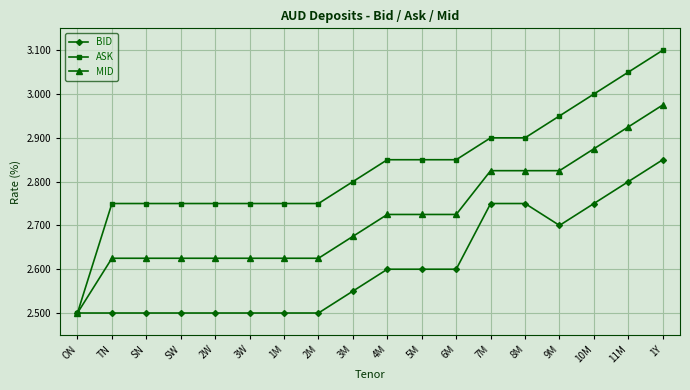

What is the label of the 2nd point from the left?

TN